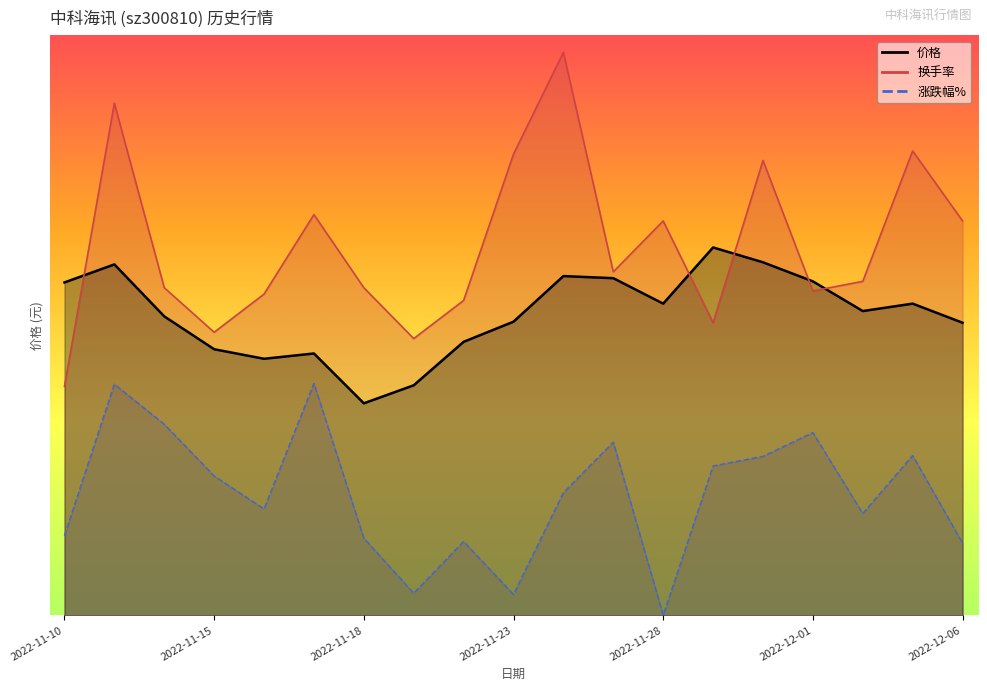

Between 2022-11-21 and 2022-11-24, which is larger?

2022-11-24